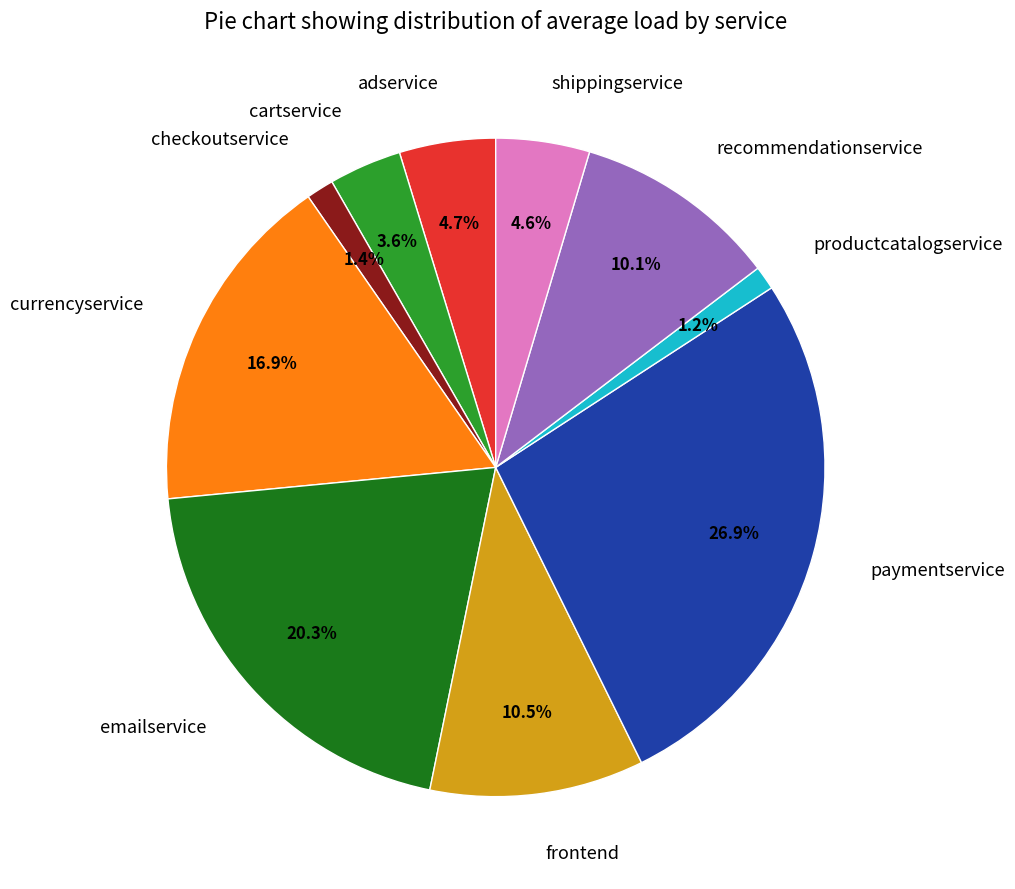

How many slices are in this pie chart?

10